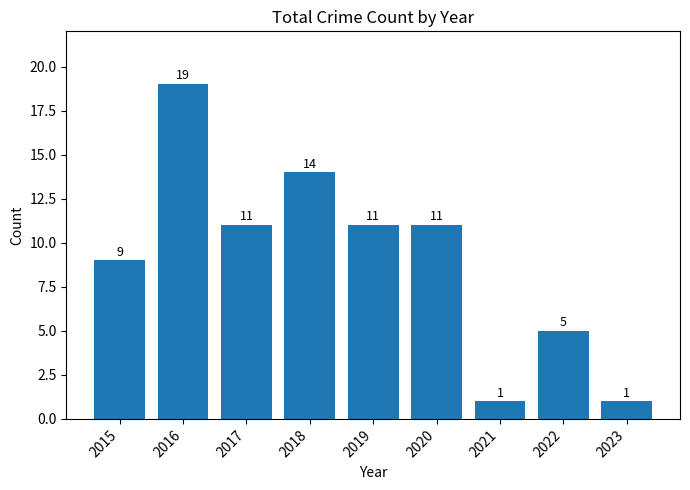

Does the chart contain any negative values?

No